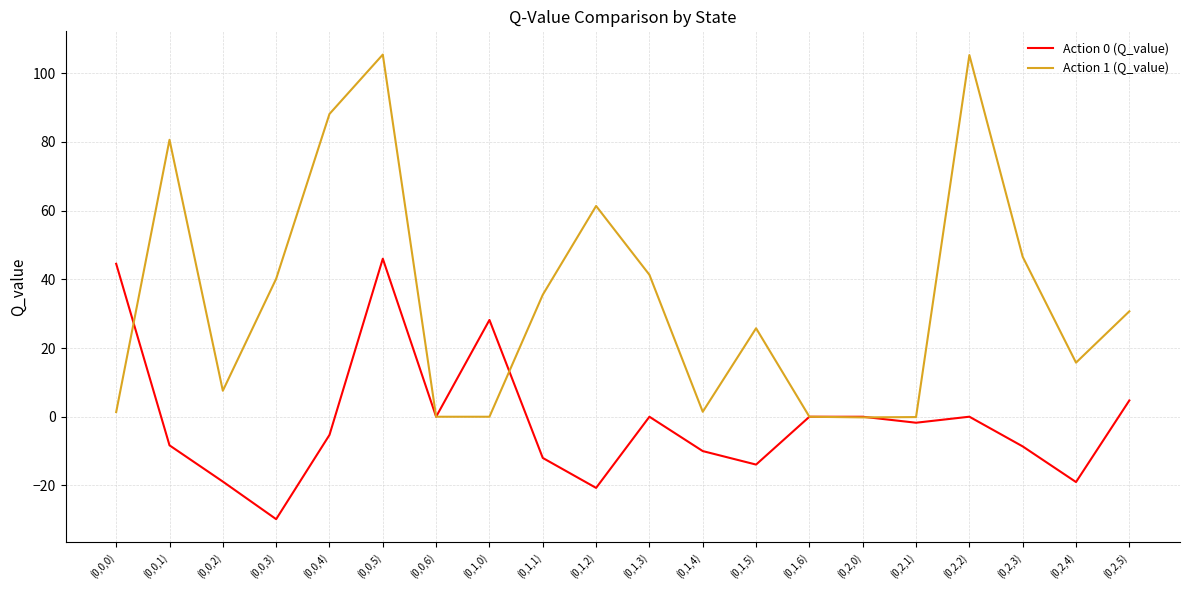

How many lines are shown in the chart?

2